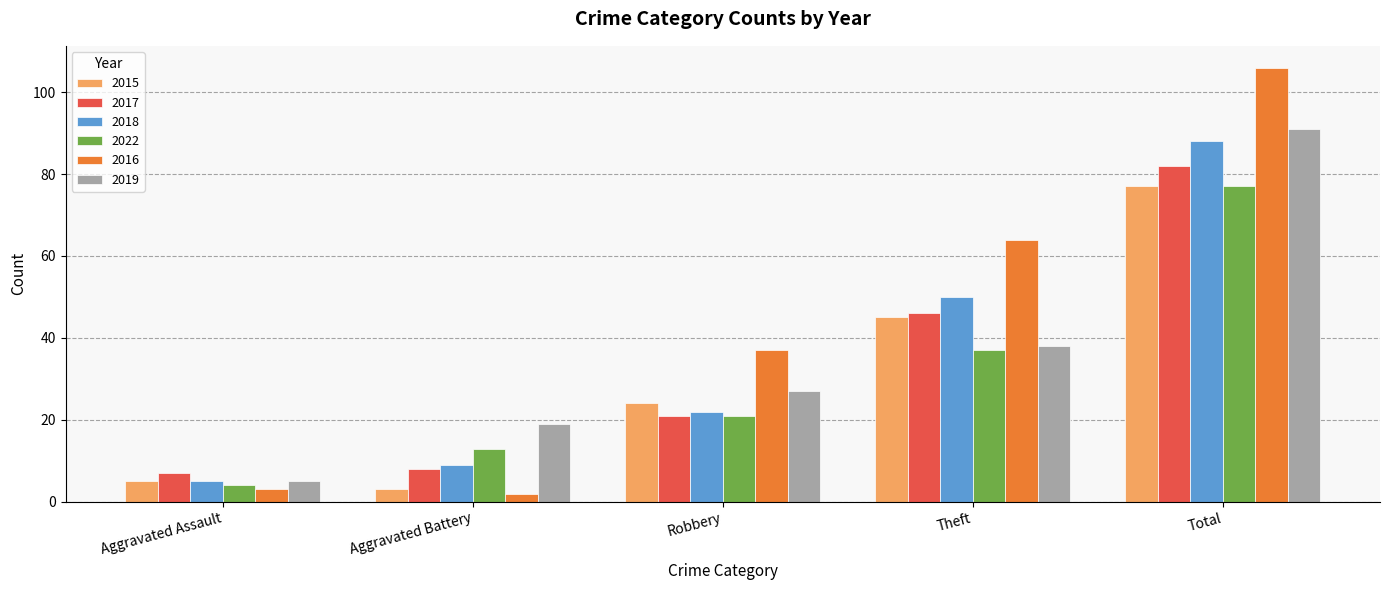

What is the difference between the maximum and minimum values in the 2022 series?

73